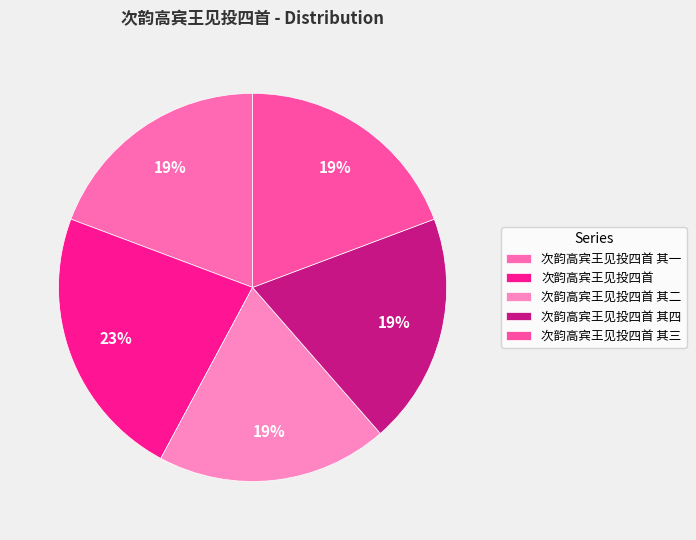

Is it true that 次韵高宾王见投四首 其二 is 19% of the pie?

True